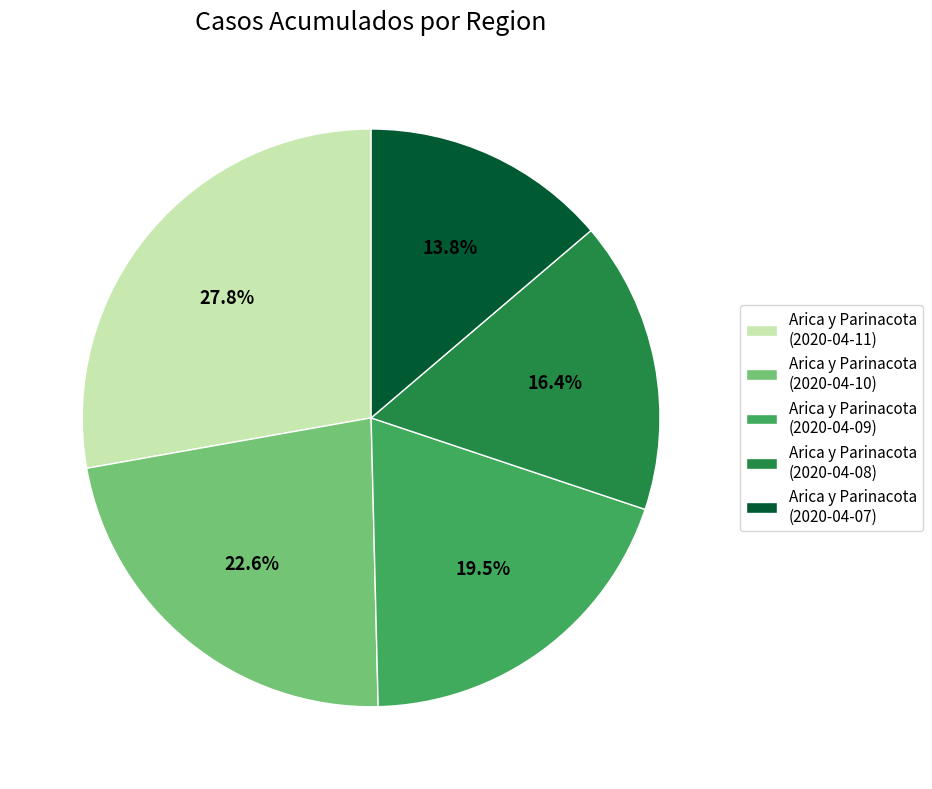

Which category has the smallest portion of the pie?

Arica y Parinacota (2020-04-07)